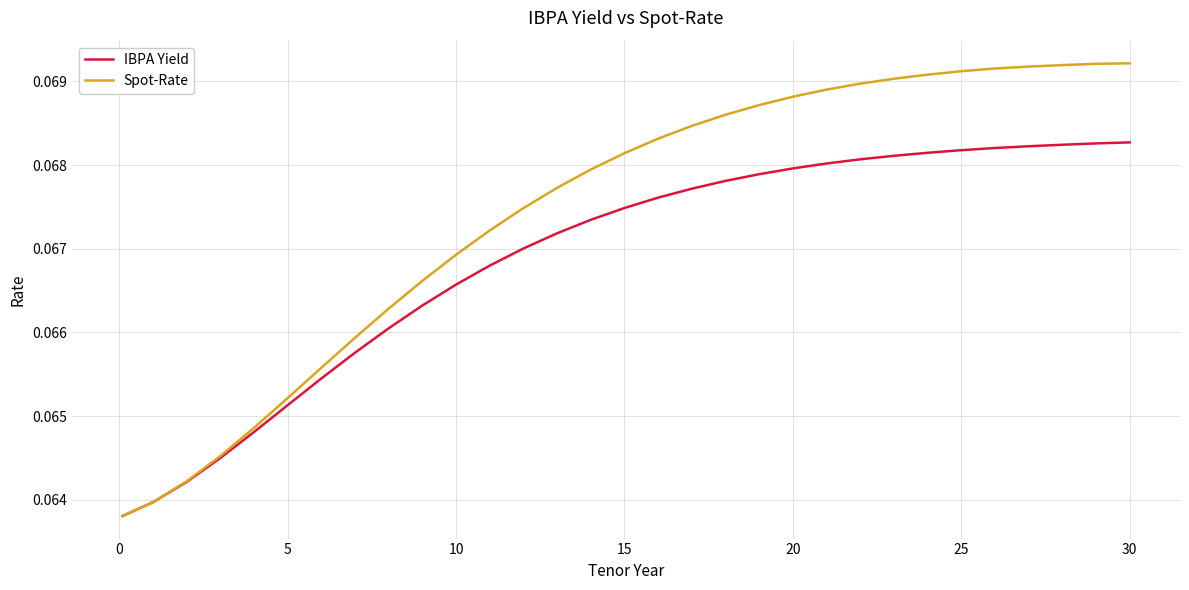

Which series has the widest spread of values?

Spot-Rate